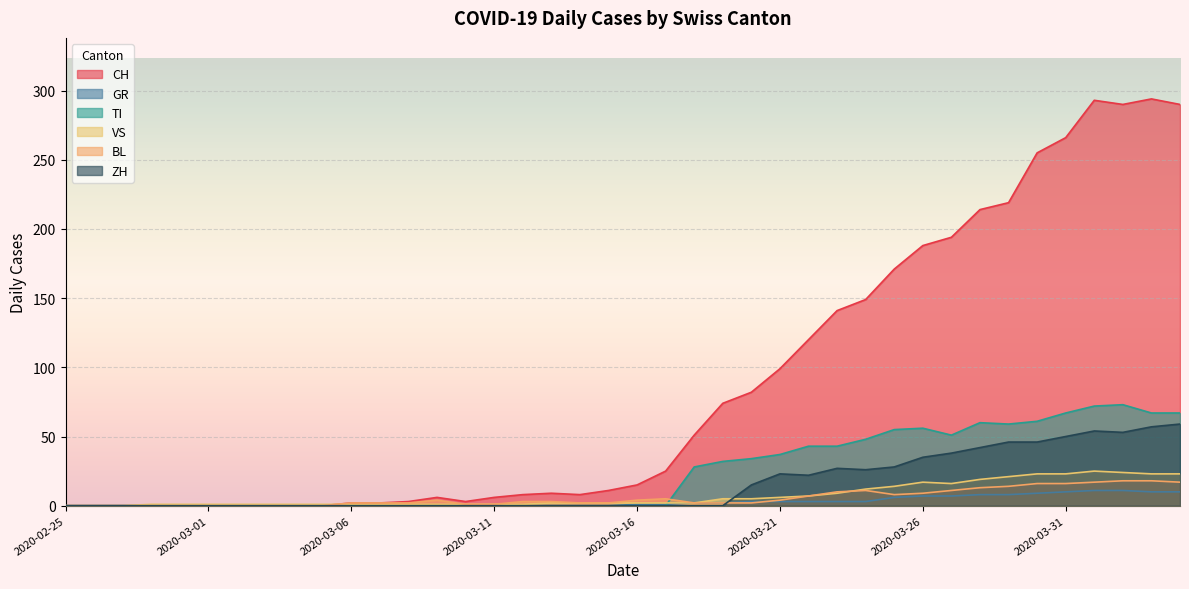

What are all the series names shown in the legend?

CH, GR, TI, VS, BL, ZH